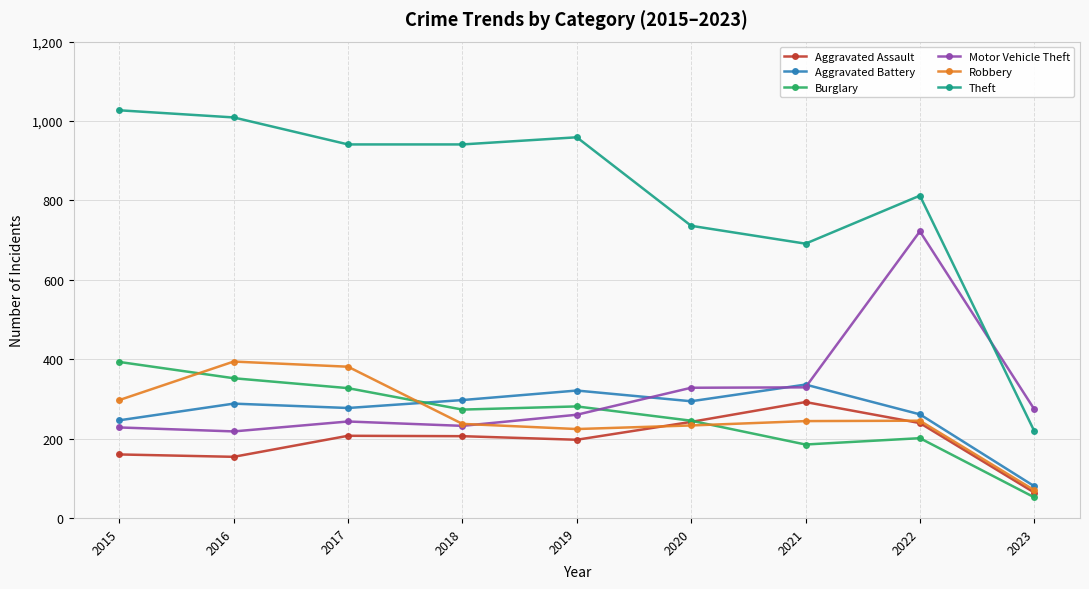

How many series are shown in this chart?

6